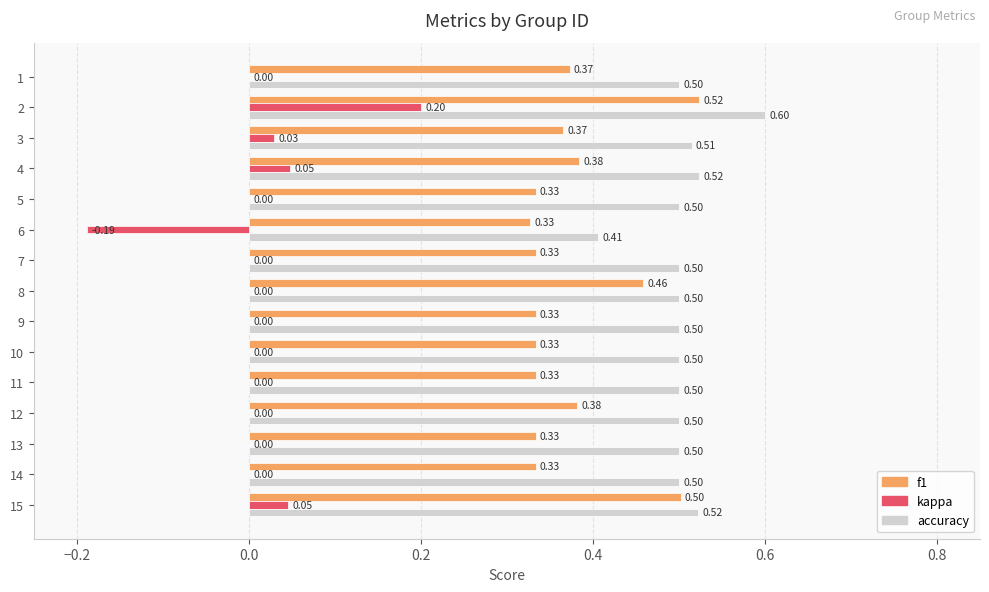

Is the value of f1 at 12 greater than the value of accuracy at 10?

No